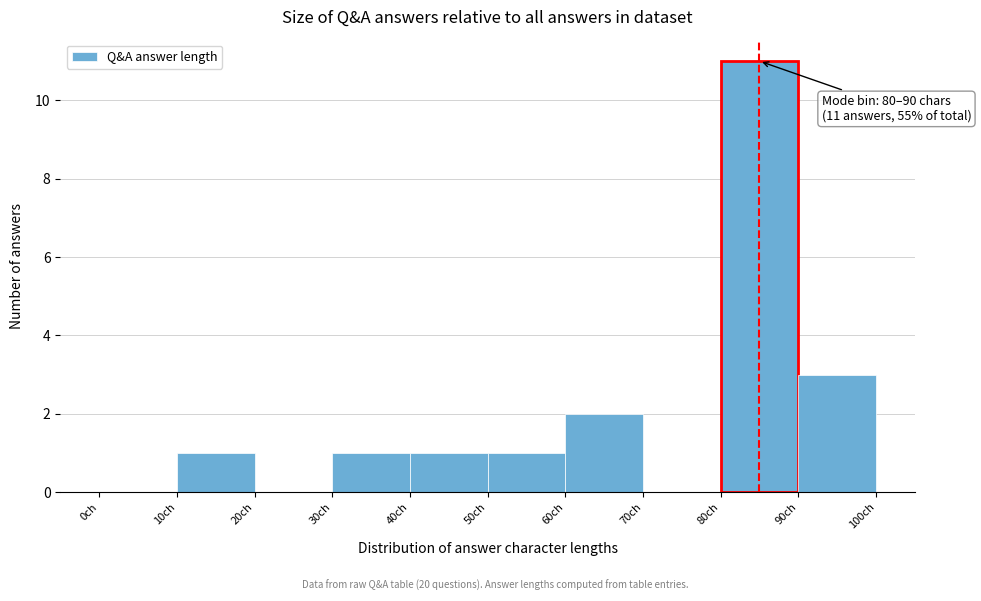

Over which range of the x-axis is the bar tallest?

80 to 90